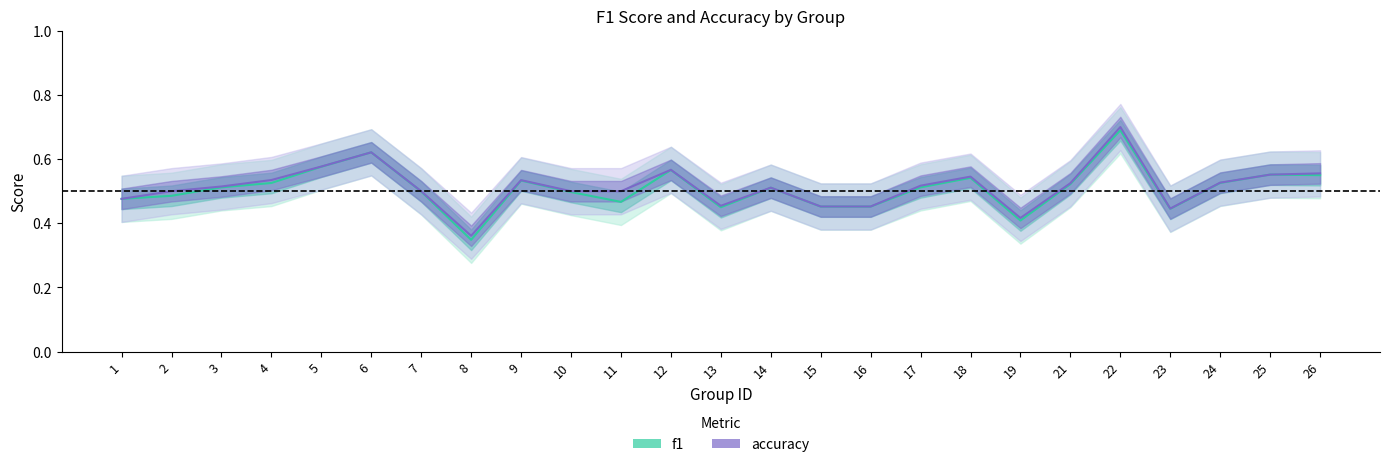

What is the lowest value of the accuracy series?

0.4